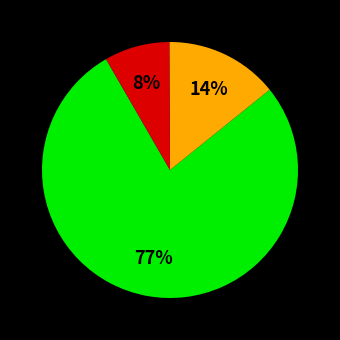

Does any single category account for the majority?

Yes